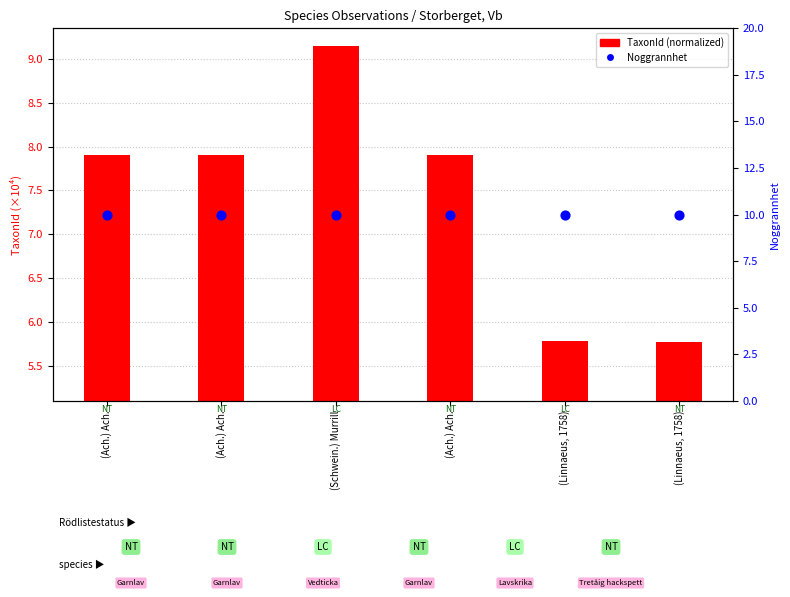

At how many categories does at least one series exceed 2?

6